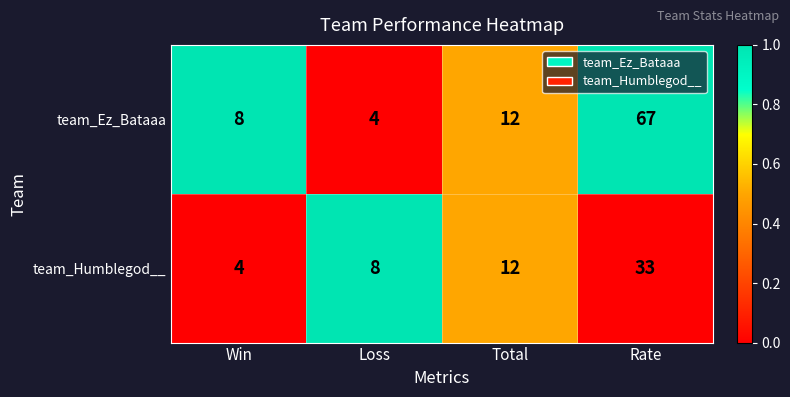

True or false: team_Ez_Bataaa has a value of 12 at Total.

True